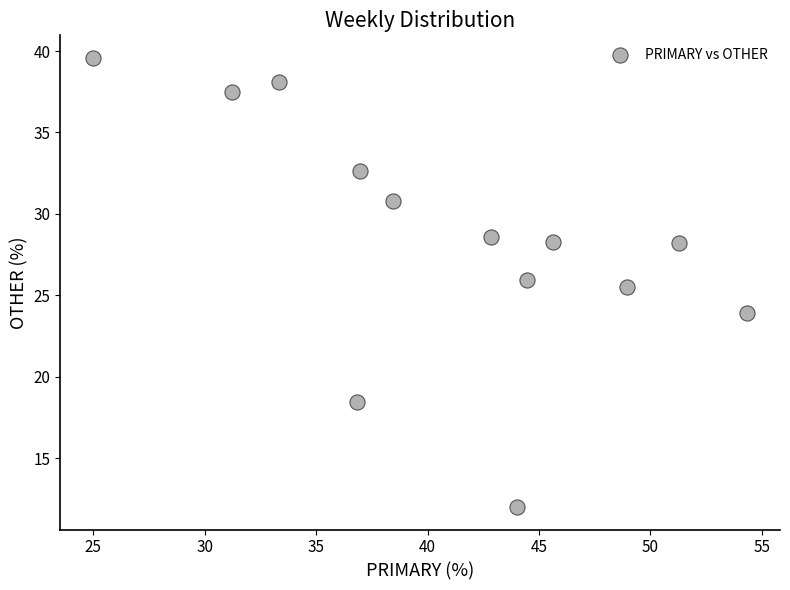

What Y value in the scatter plot is closest to 25?

25.5